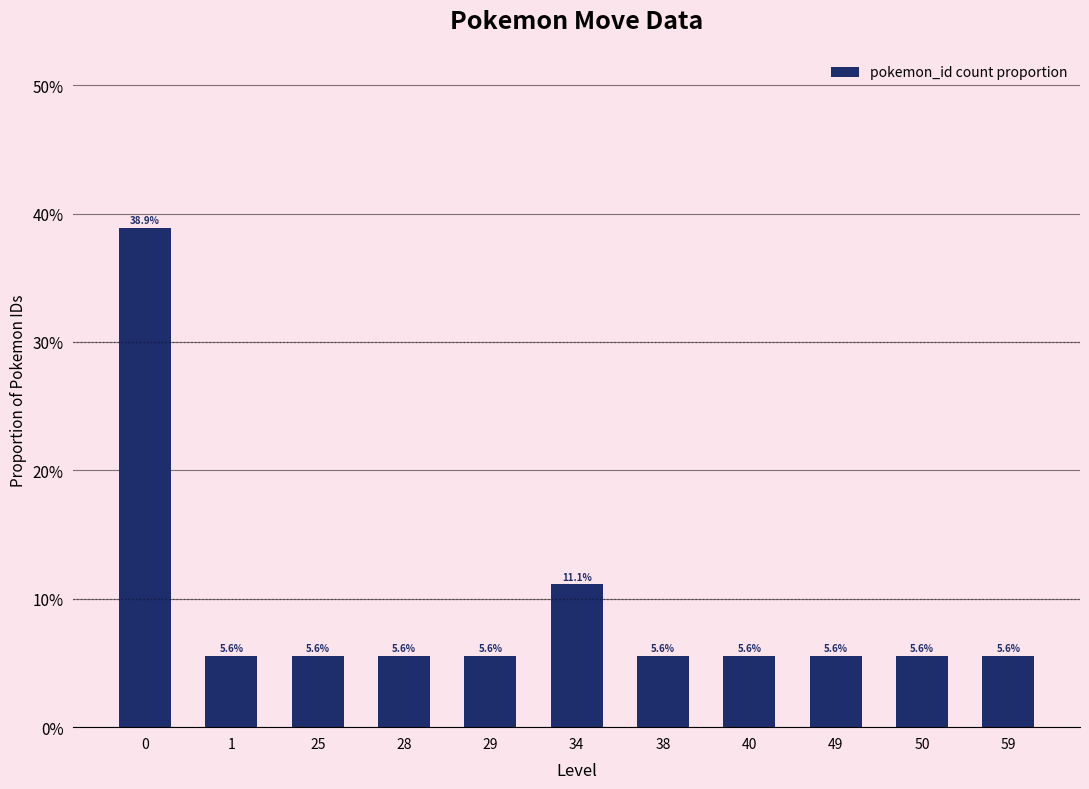

Does the chart contain any negative values?

No